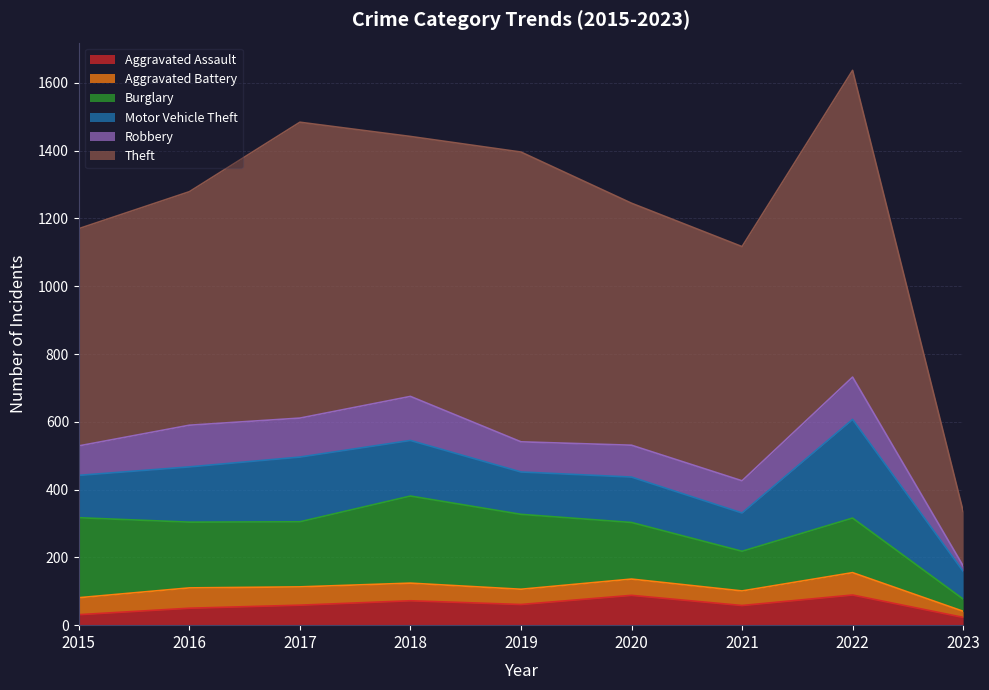

How many lines are shown in the chart?

6